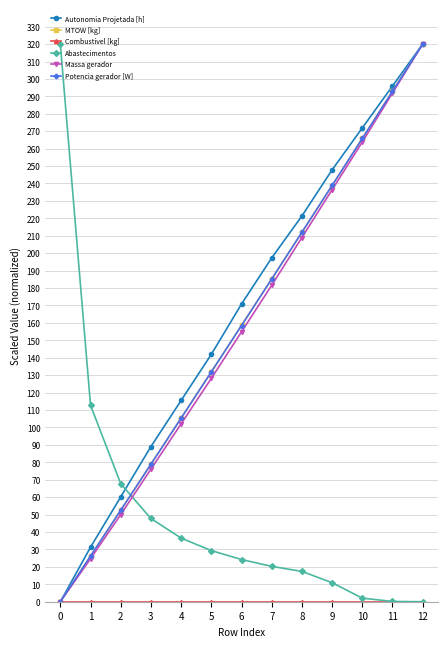

What is the average value of the Autonomia Projetada [h] series?

166.4